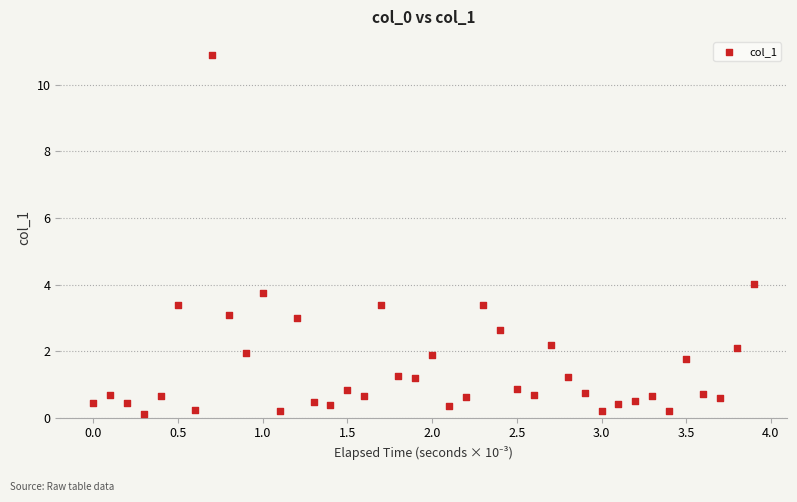

What Y value in the scatter plot is closest to 5?

4.0